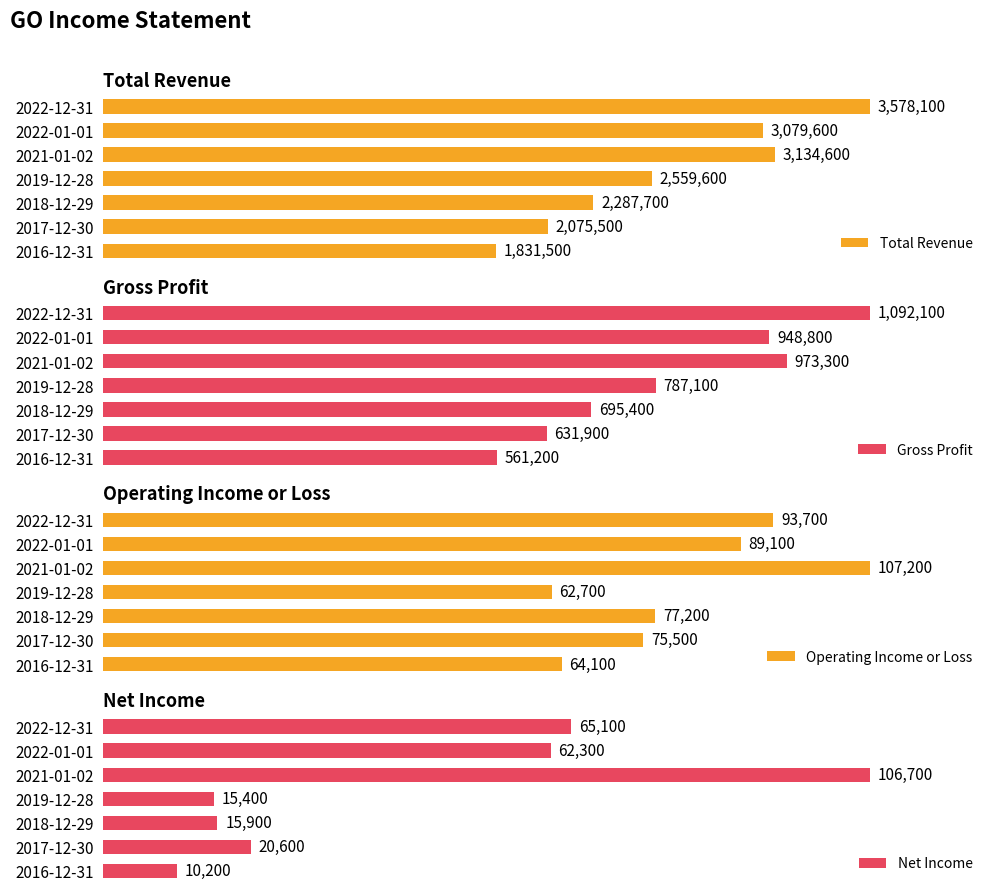

What is the minimum value shown in the chart?

10200